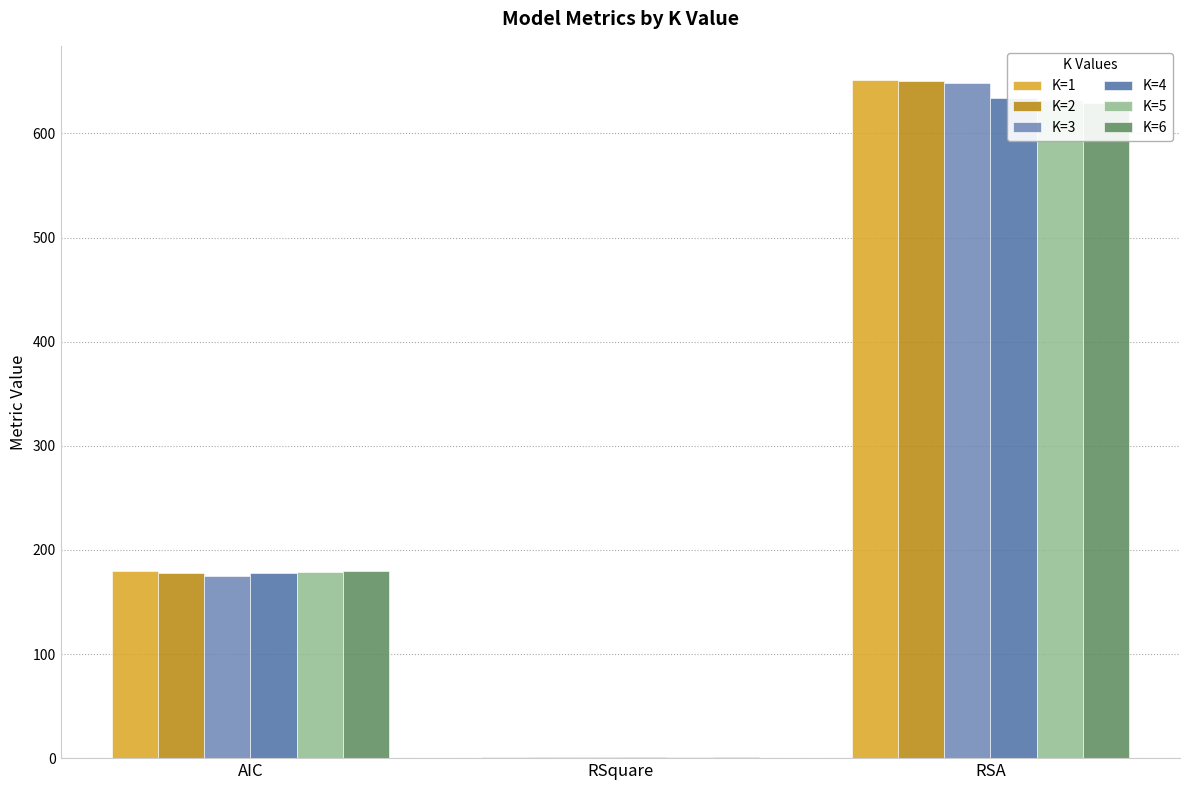

The K=4 series shows 177.9 at AIC. True or false?

True